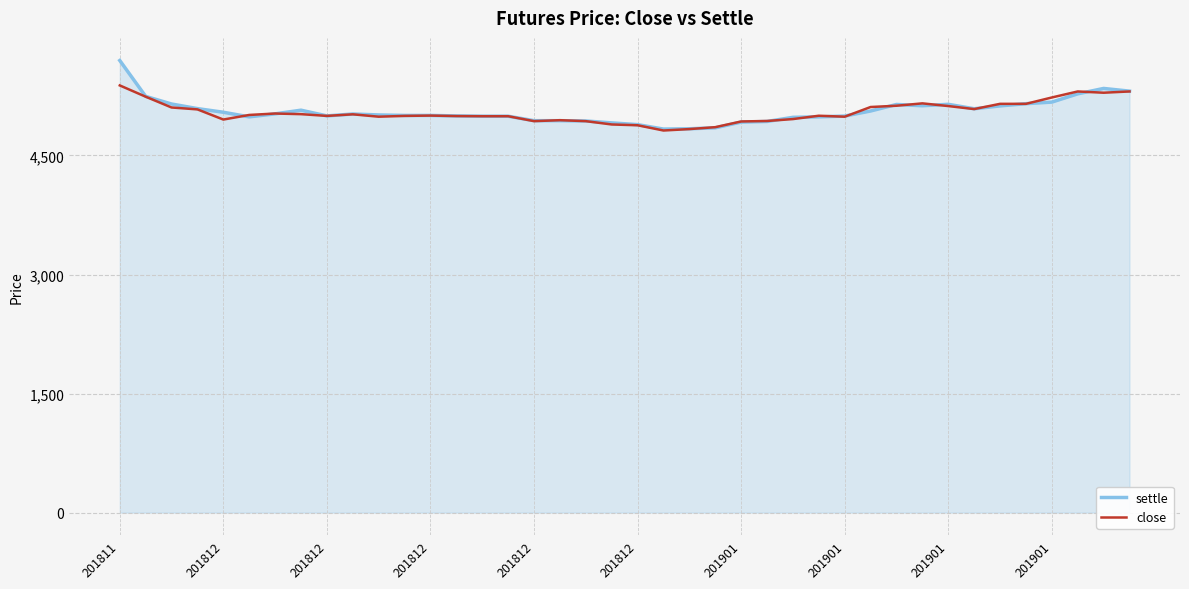

Rank the series by their maximum value, from highest to lowest.

settle, close